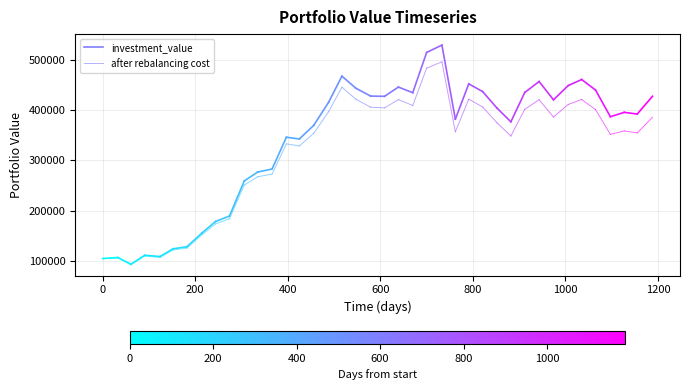

How many lines are shown in the chart?

2